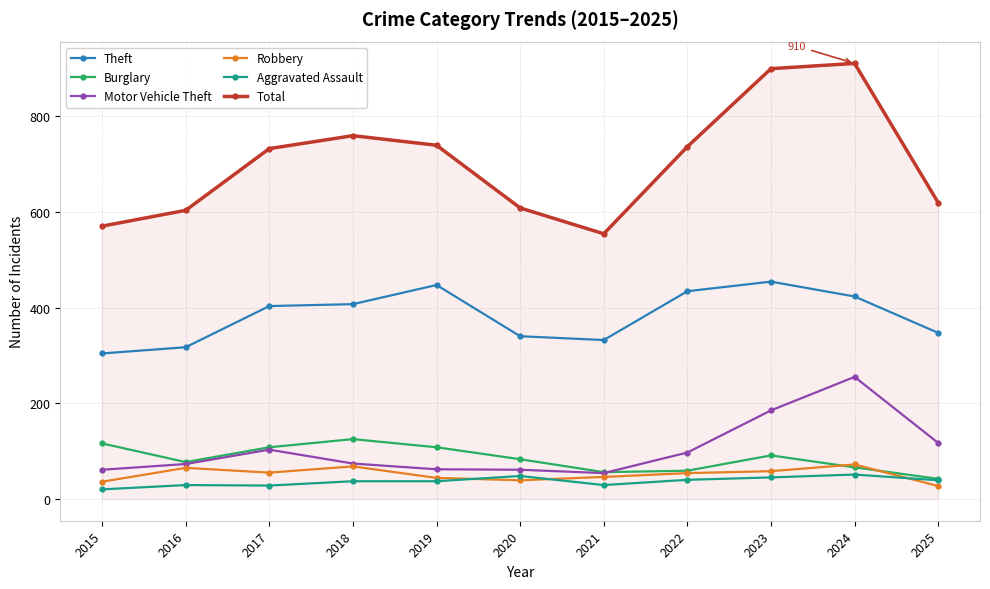

What is the difference between the highest and lowest values at 2017?

704